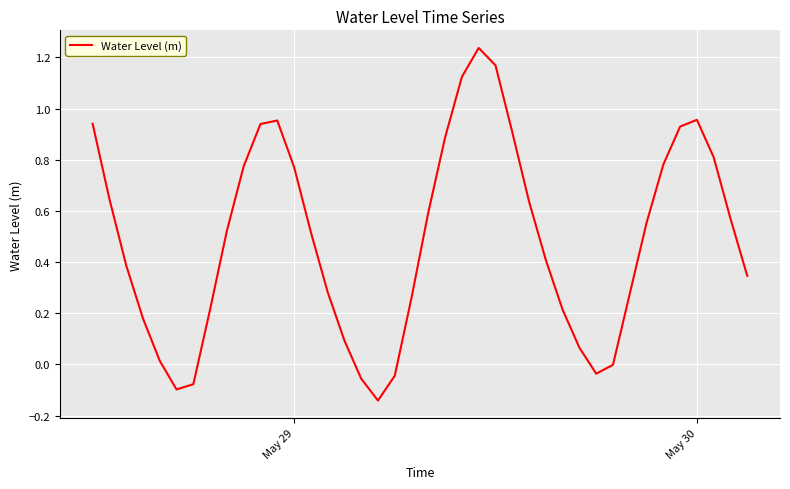

Does the chart display data point markers on the line(s)?

No